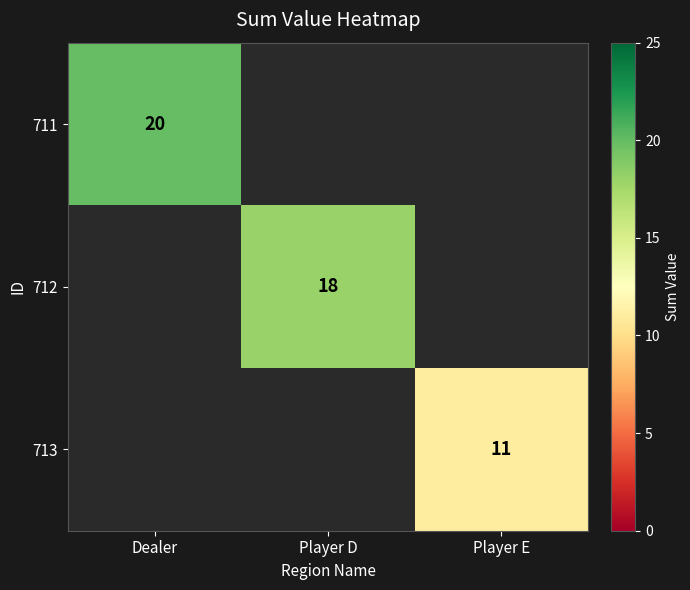

The 712 series shows 6 at Player D. True or false?

False